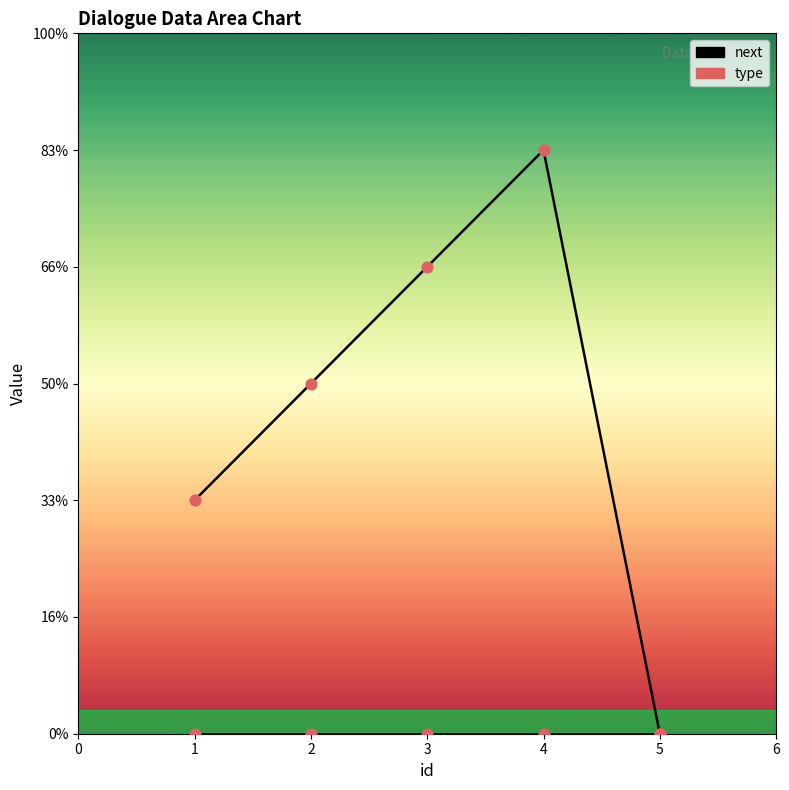

Is the value of next at 1 greater than the value of type at 4?

Yes